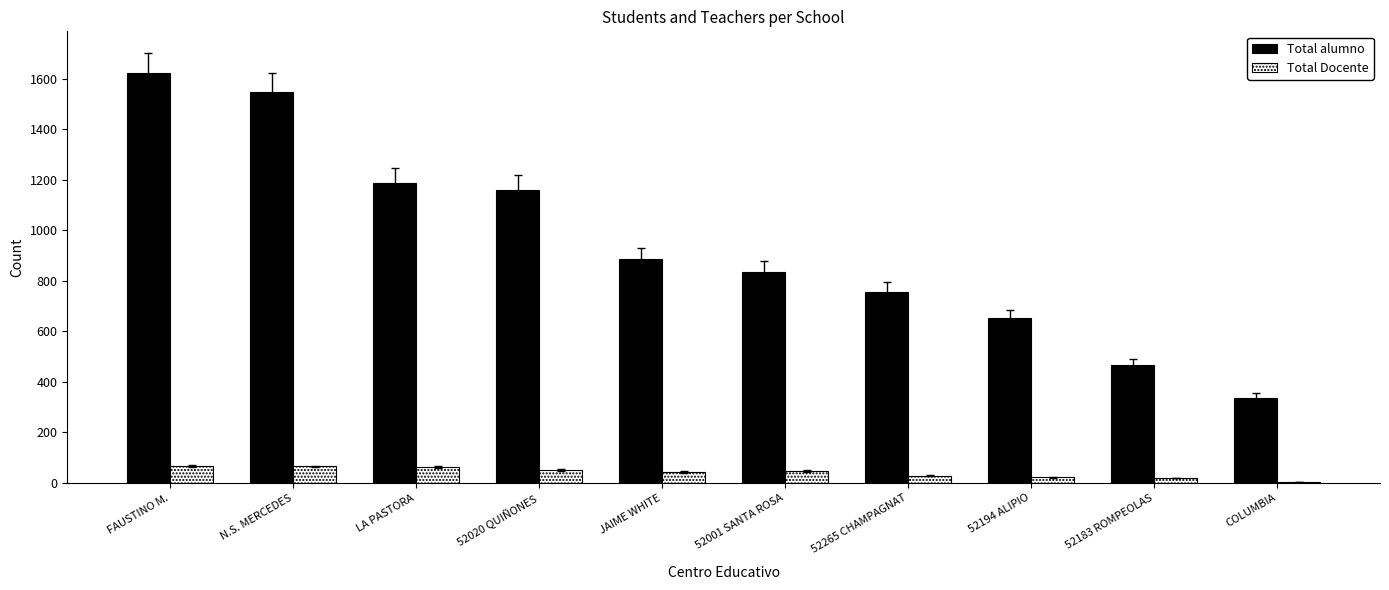

At which category does the chart reach its peak across all series?

FAUSTINO M.